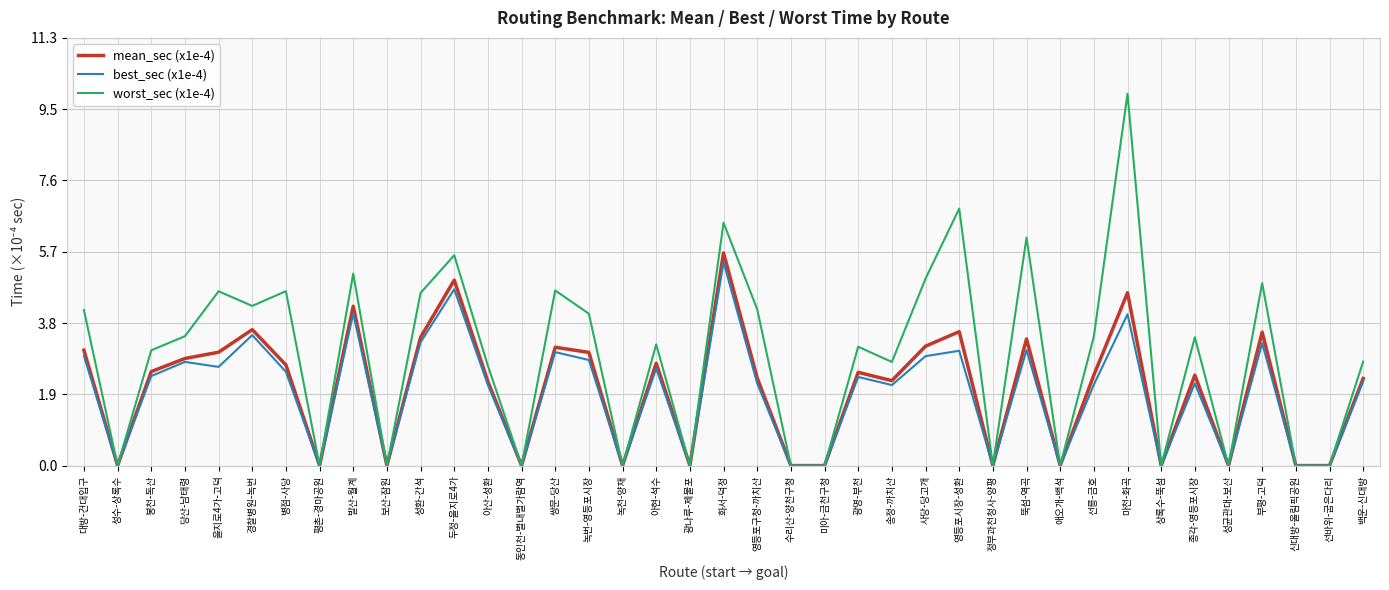

What position from the left is 동인천-별내별가람역?

14